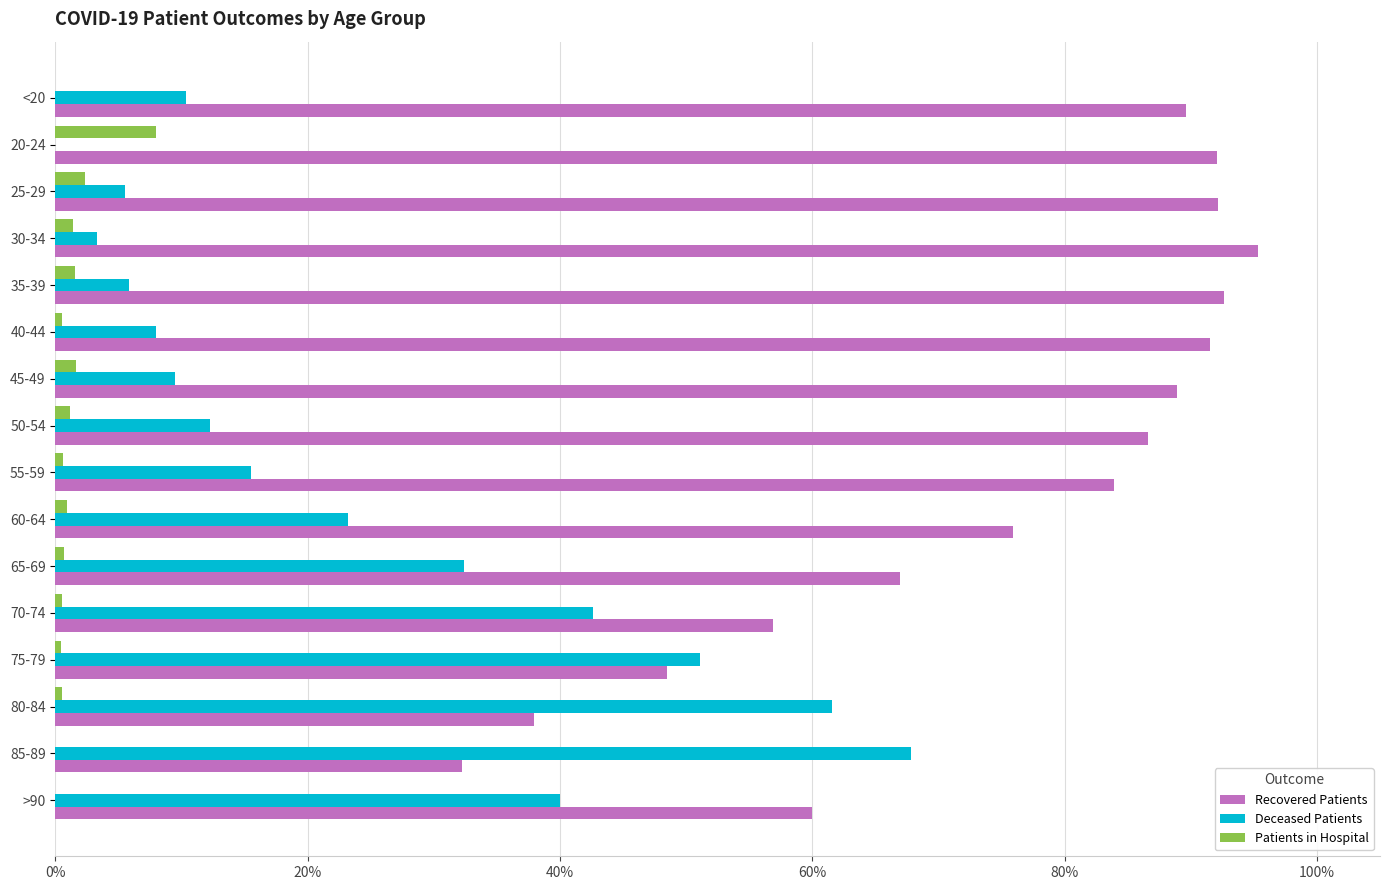

What are all the series names shown in the legend?

Recovered Patients, Deceased Patients, Patients in Hospital